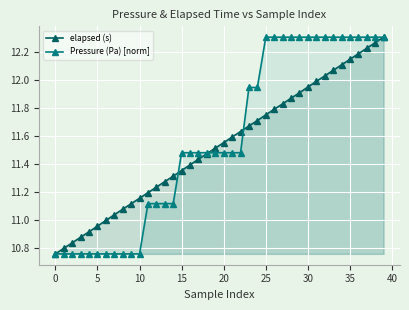

How many values in the elapsed (s) series are below 11?

7